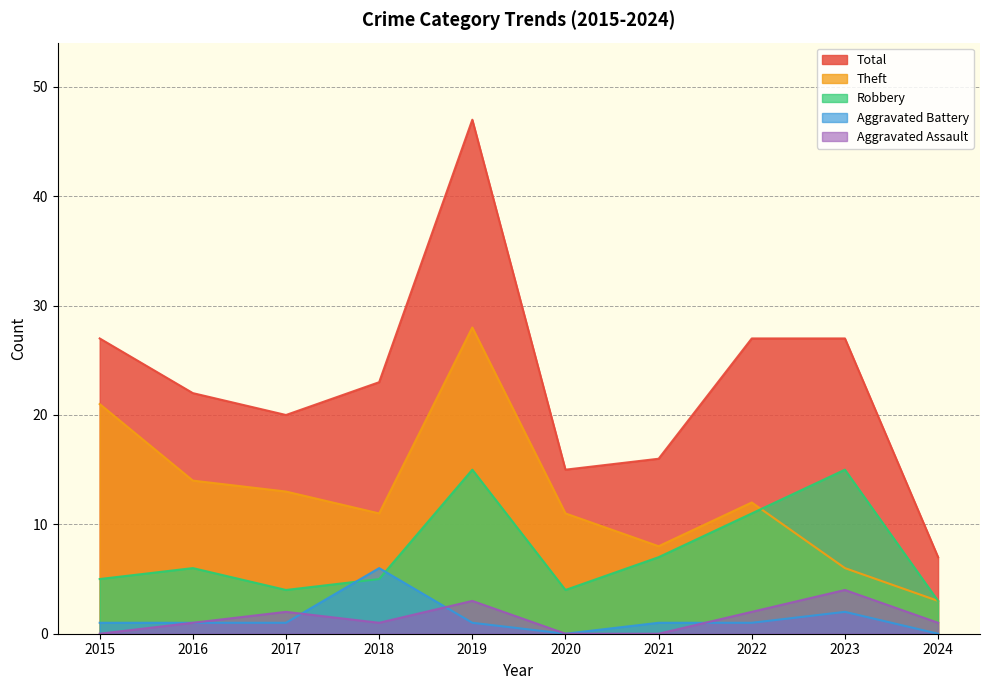

Which category has the highest value in the Theft series?

2019